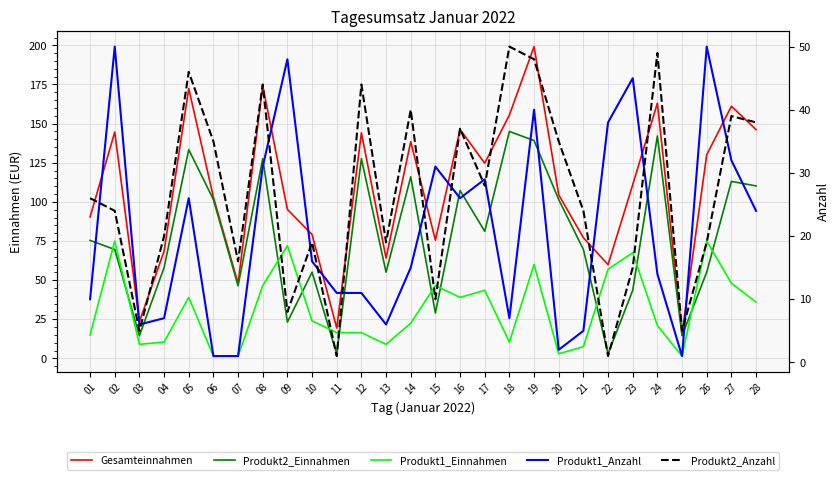

True or false: Produkt1_Anzahl has more than 2 points higher than both neighbors.

True